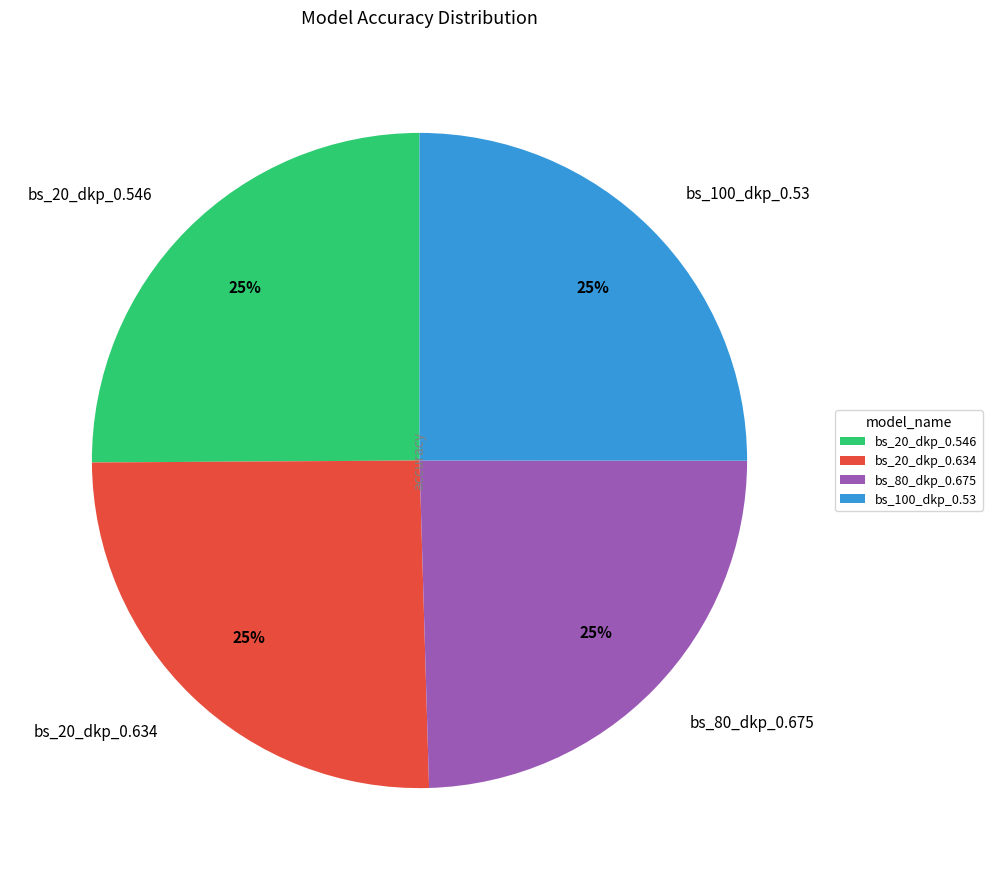

Does bs_20_dkp_0.634 represent more than half of the total?

No